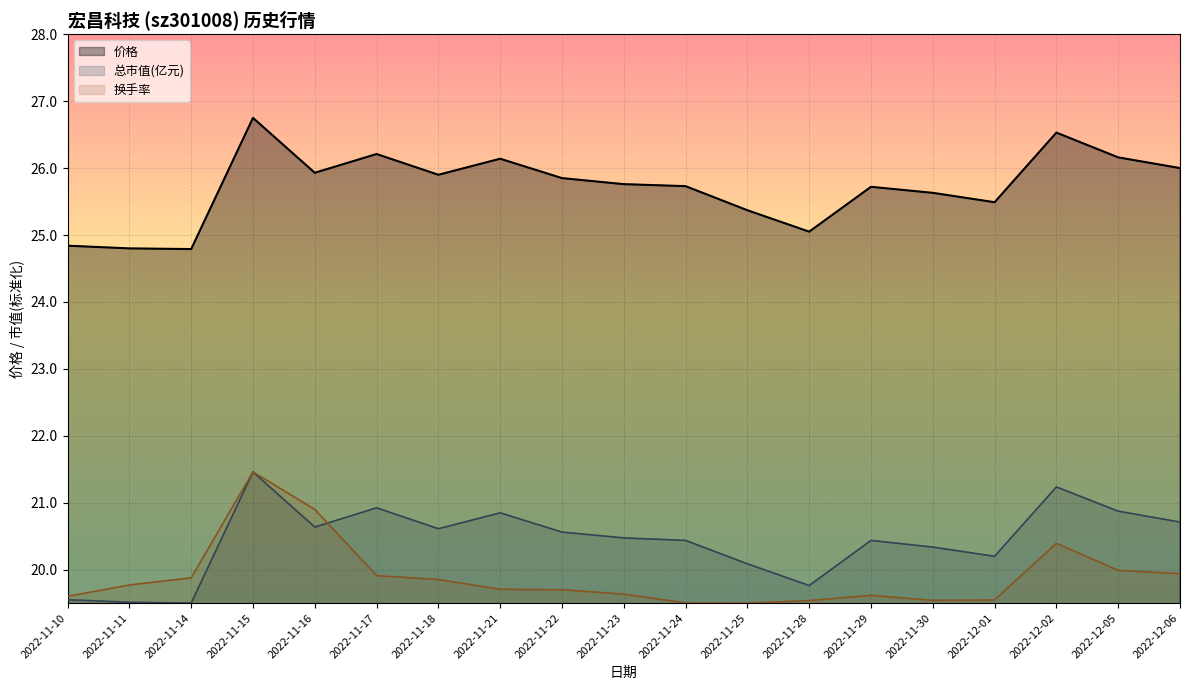

How many intersections are there between 总市值(亿元) and 换手率?

1